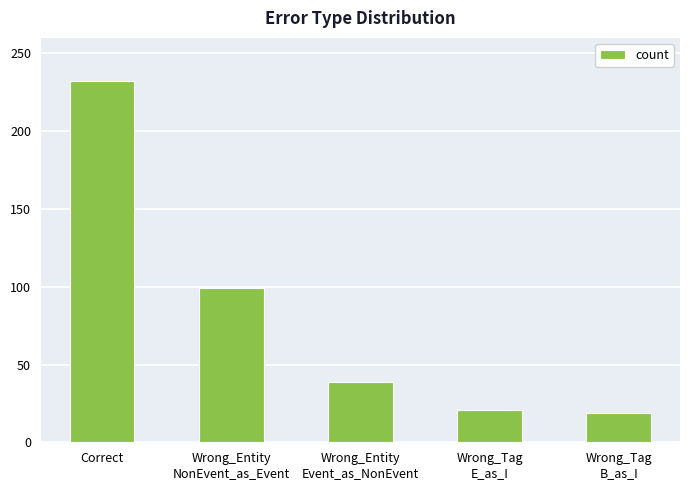

Which category has the highest value across all series?

Correct